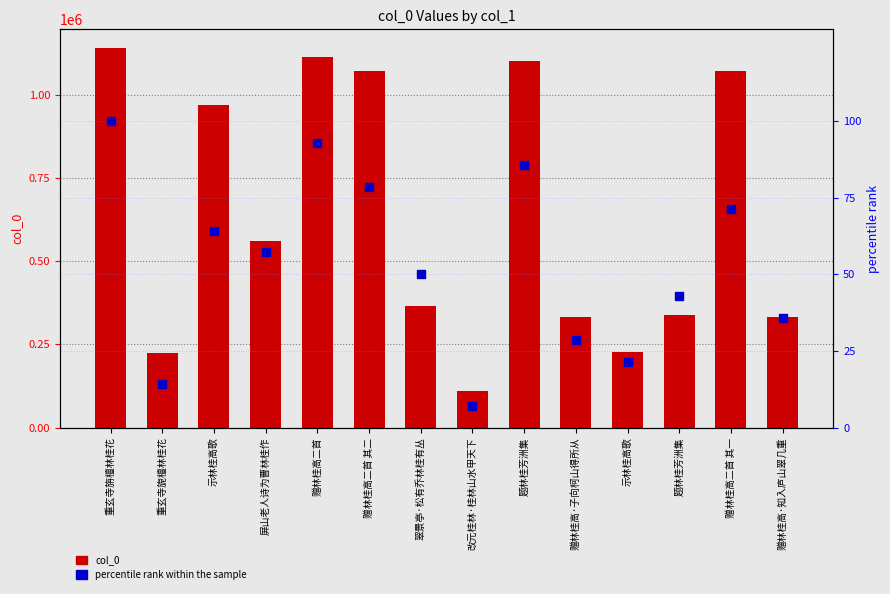

Which series has the largest Y range (max minus min)?

col_0